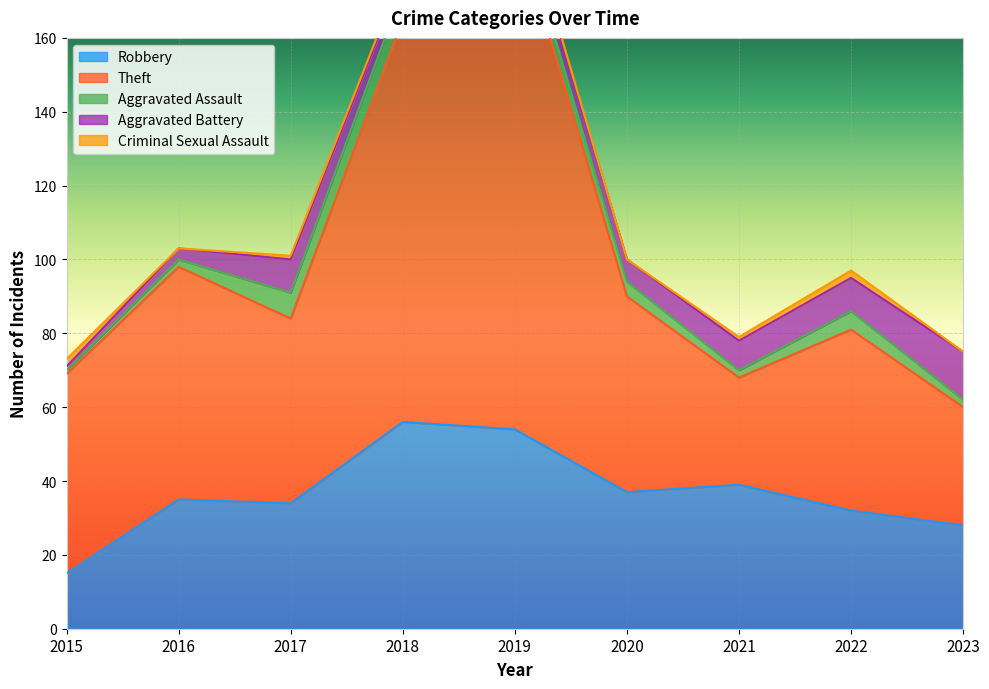

What is the difference between the second highest and minimum values in the Criminal Sexual Assault series?

2